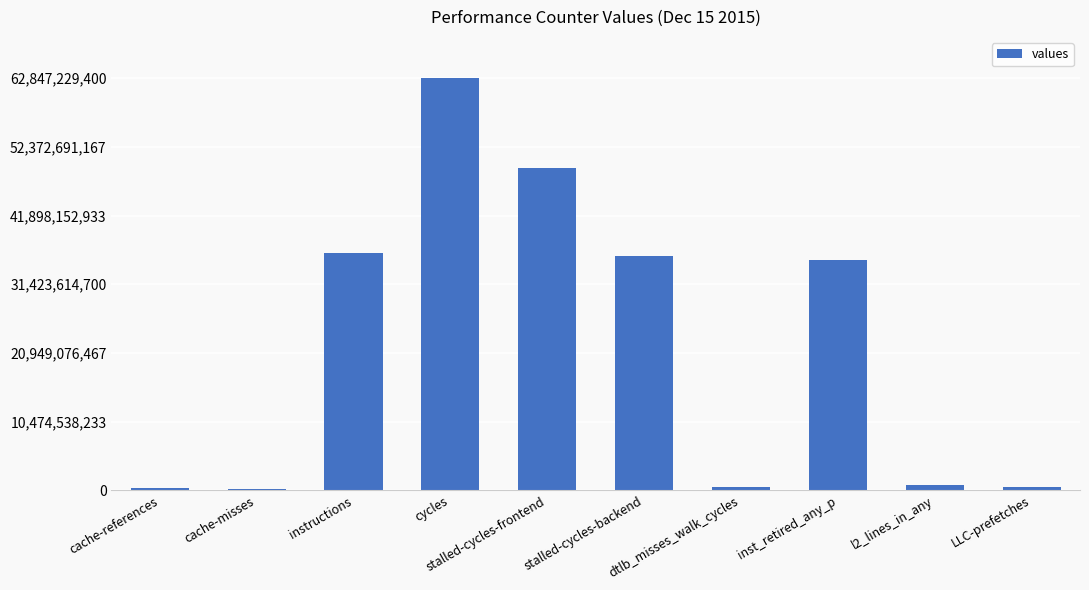

What is the difference between the maximum and minimum values?

62595471662